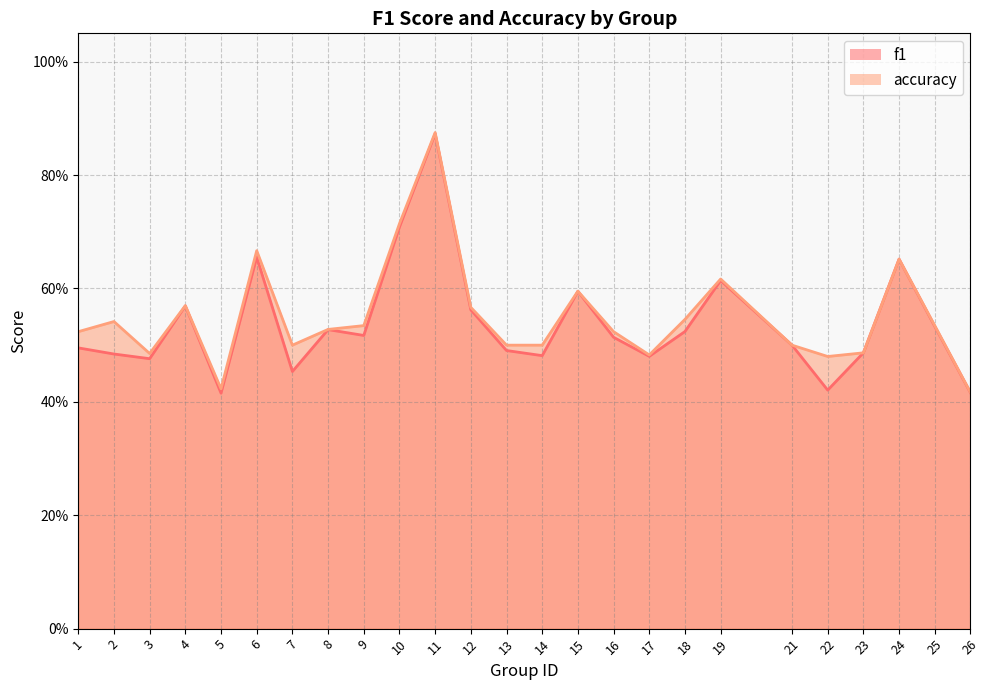

How many interior local peaks does the accuracy series have?

7